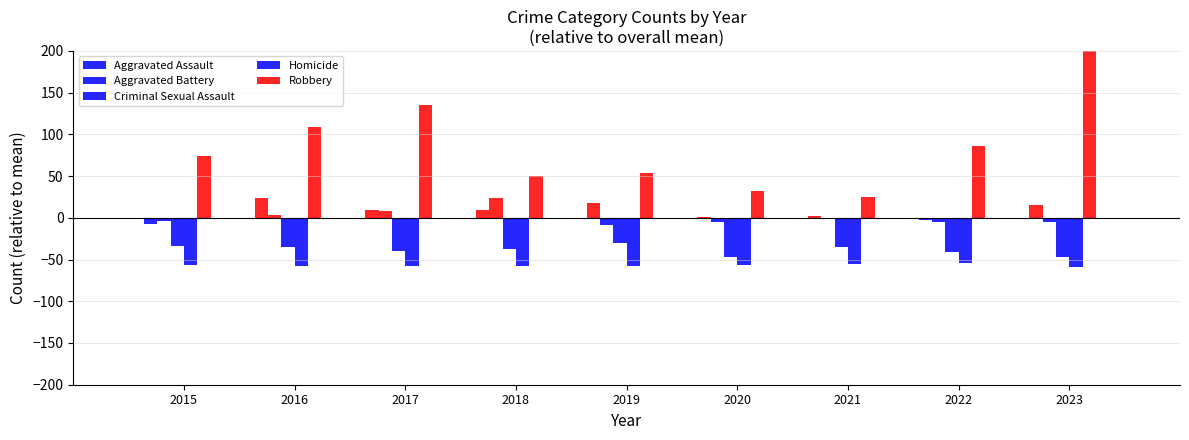

At which label is Criminal Sexual Assault closest to -38?

2018